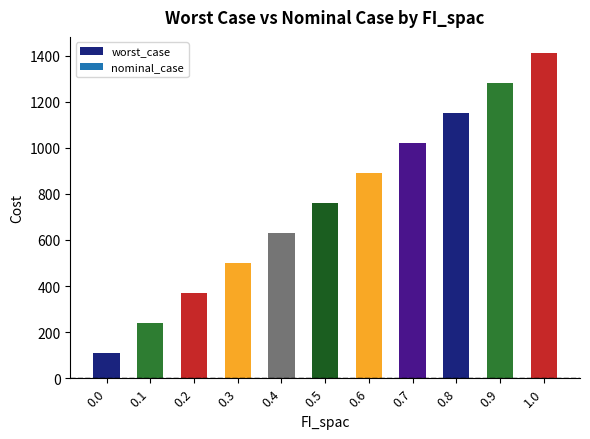

What is the change in value from 0.2 to 0.5?

+389.8